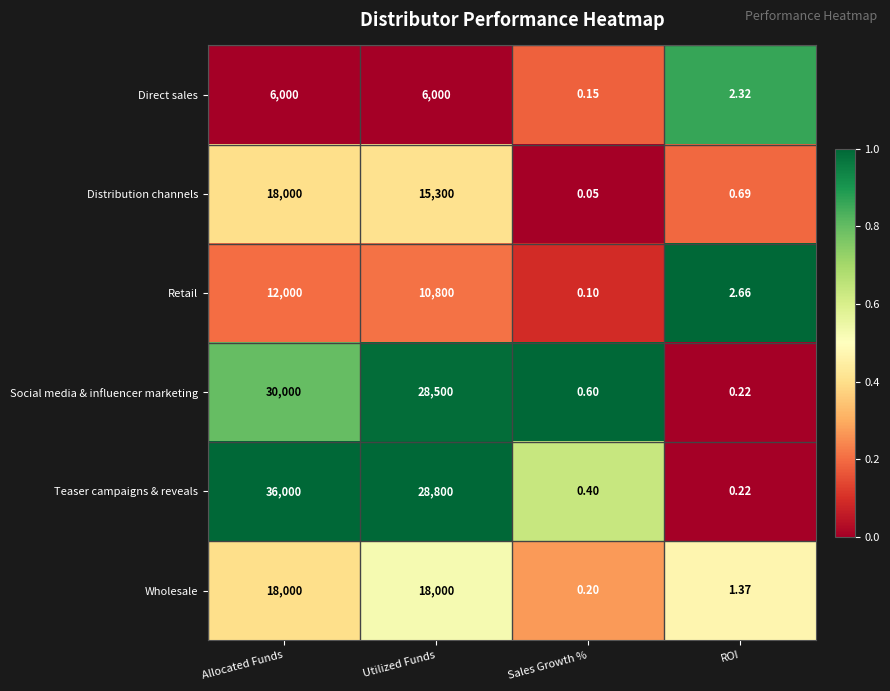

At which category is the sum across all series the highest?

Allocated Funds